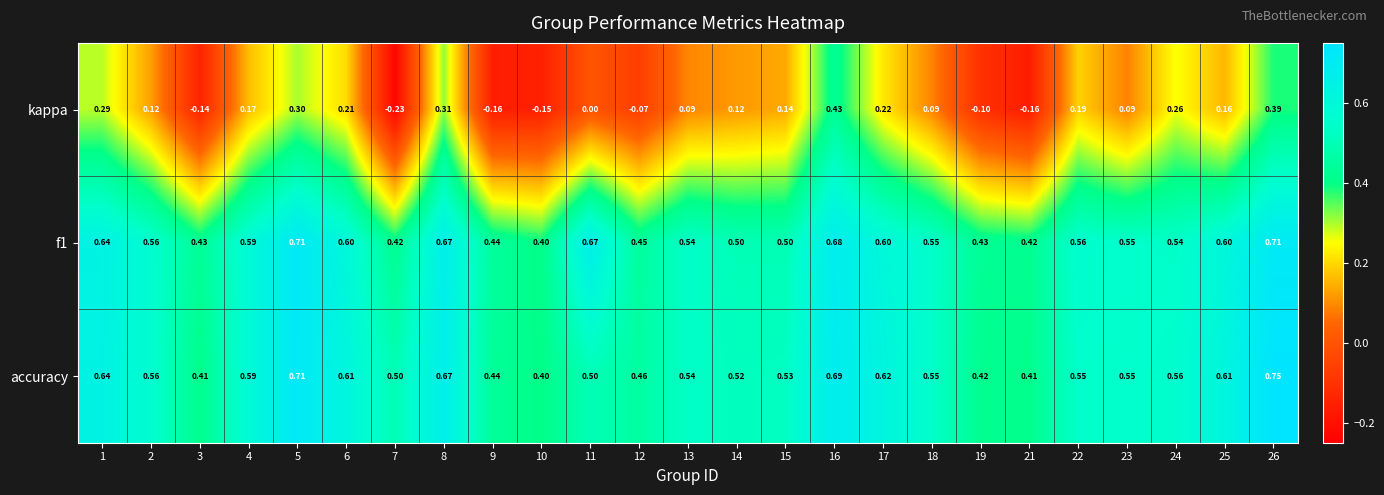

Between 1 and 7, which series saw the biggest shift?

kappa